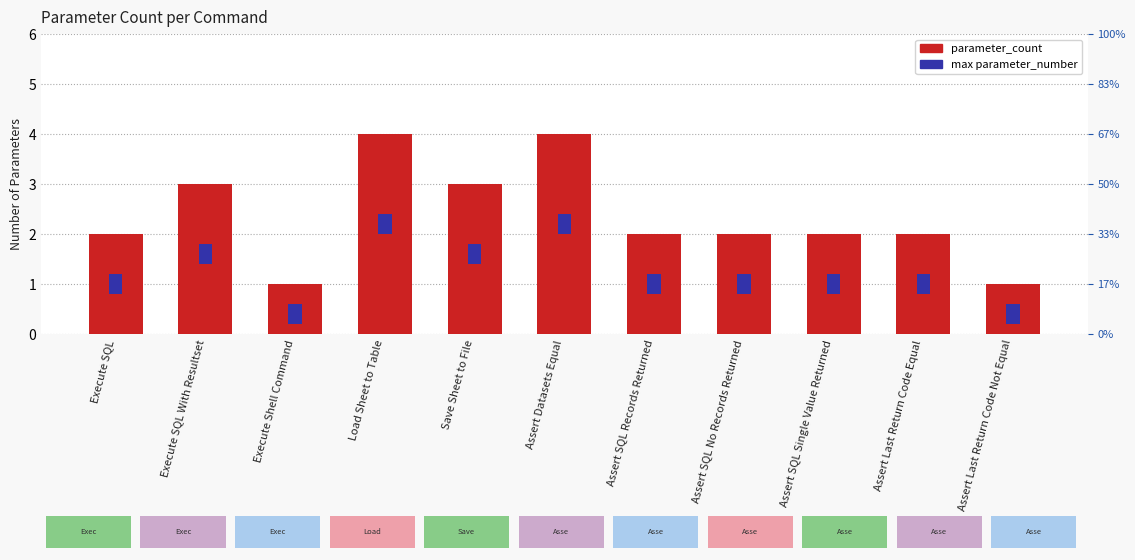

Rank the series at Assert SQL No Records Returned from lowest to highest value.

max parameter_number, parameter_count